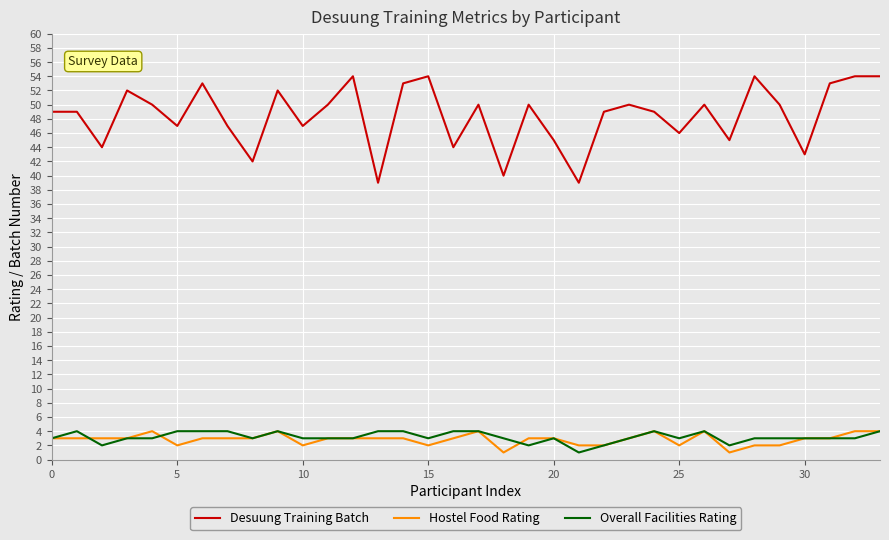

Does the chart display data point markers on the line(s)?

No